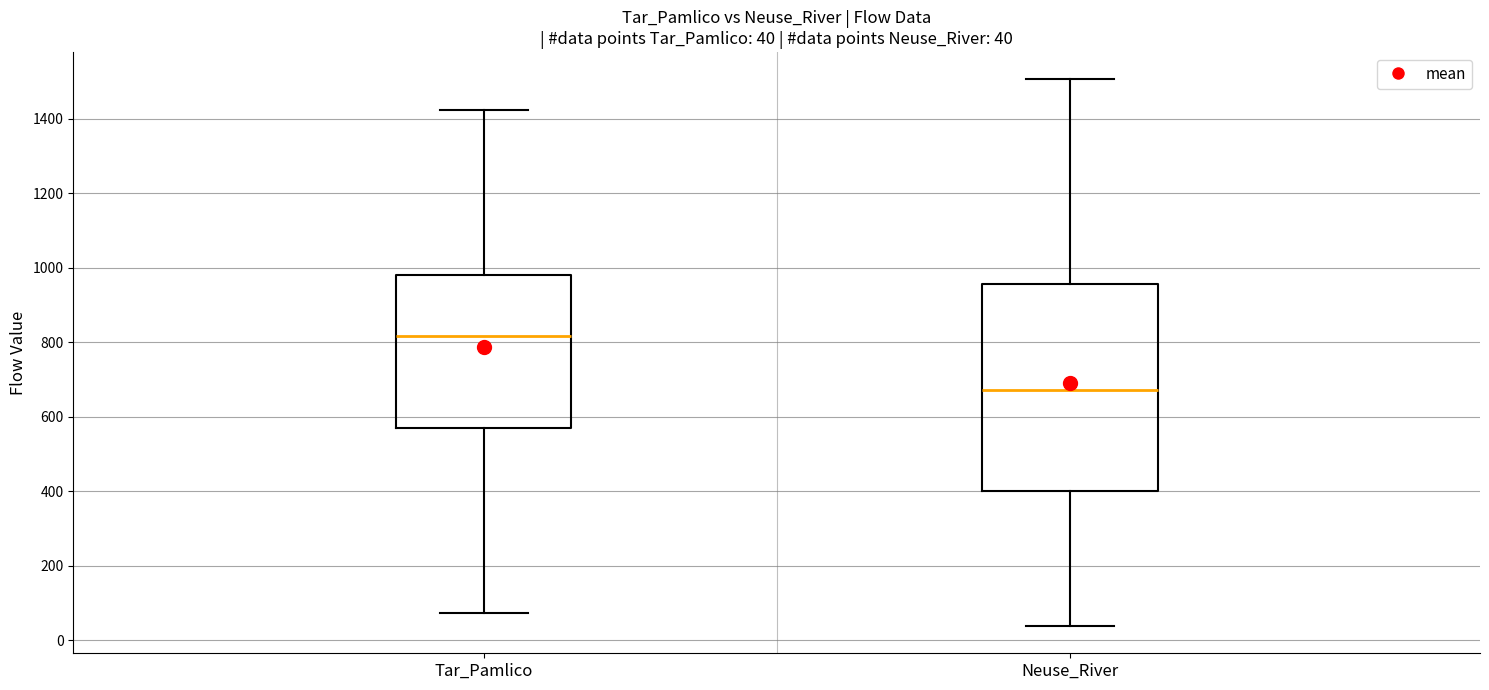

Which box is the tallest, from its lower edge to its upper edge?

Neuse_River